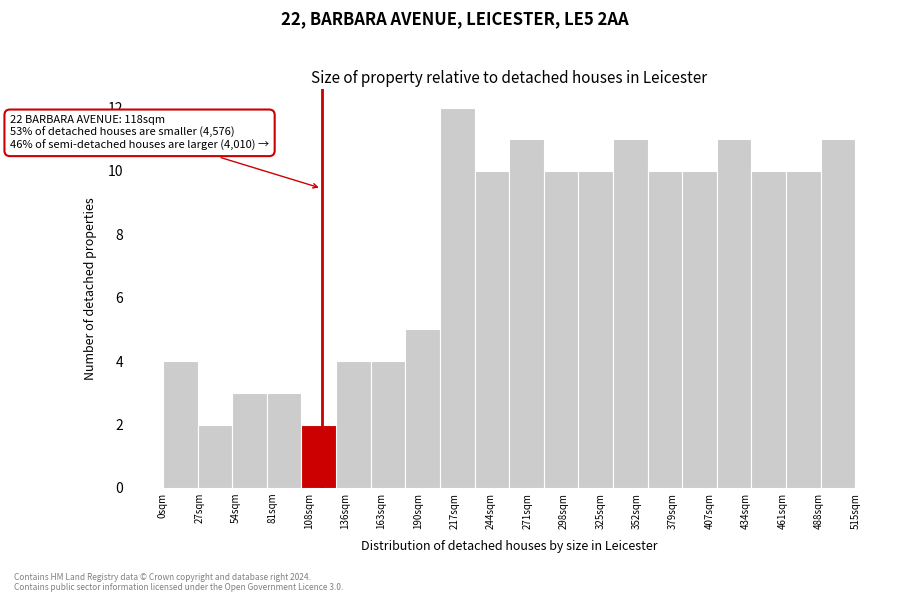

Over which range of the x-axis is the bar tallest?

205 to 230